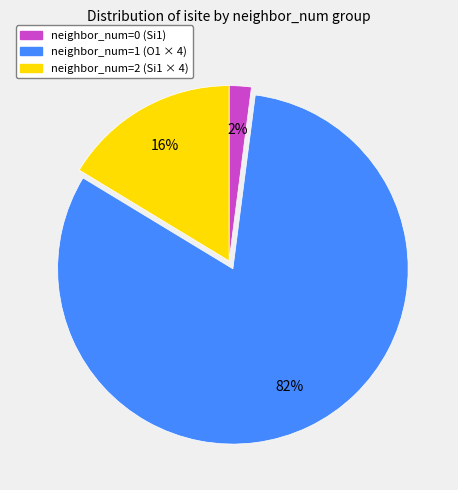

How many slices are in this pie chart?

3